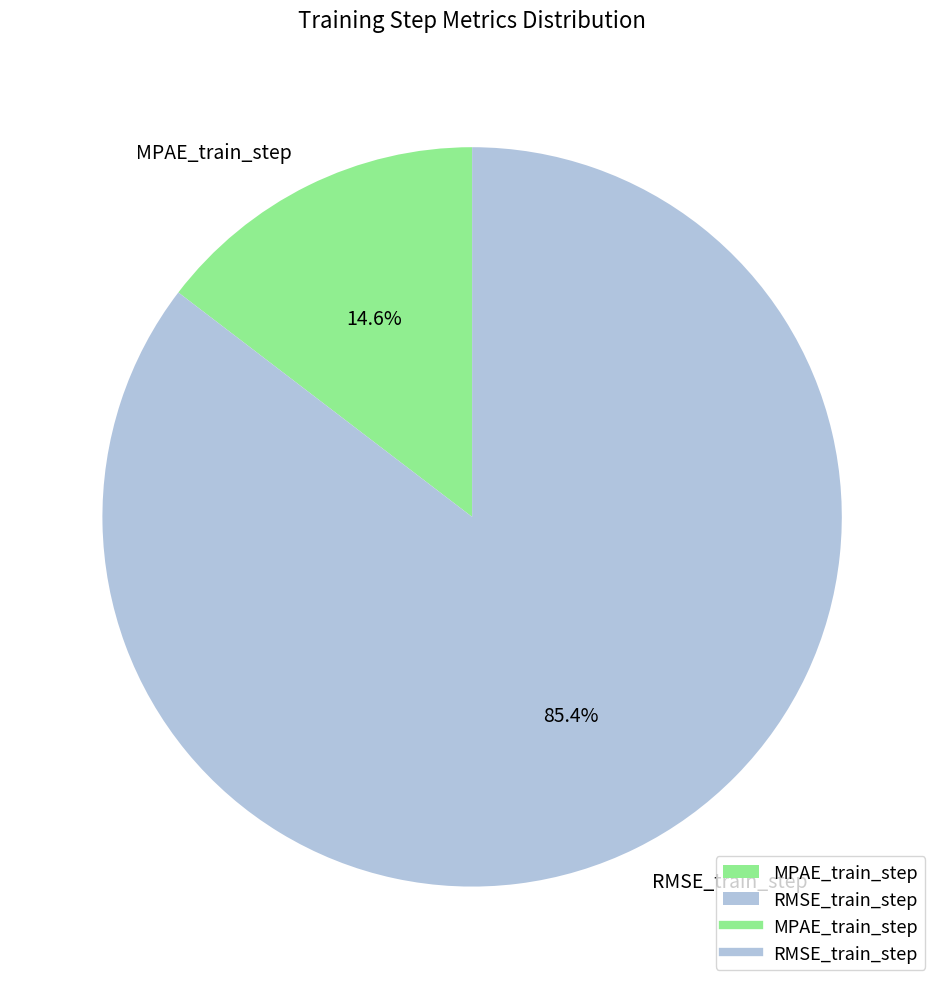

Which slice is the smallest?

MPAE_train_step